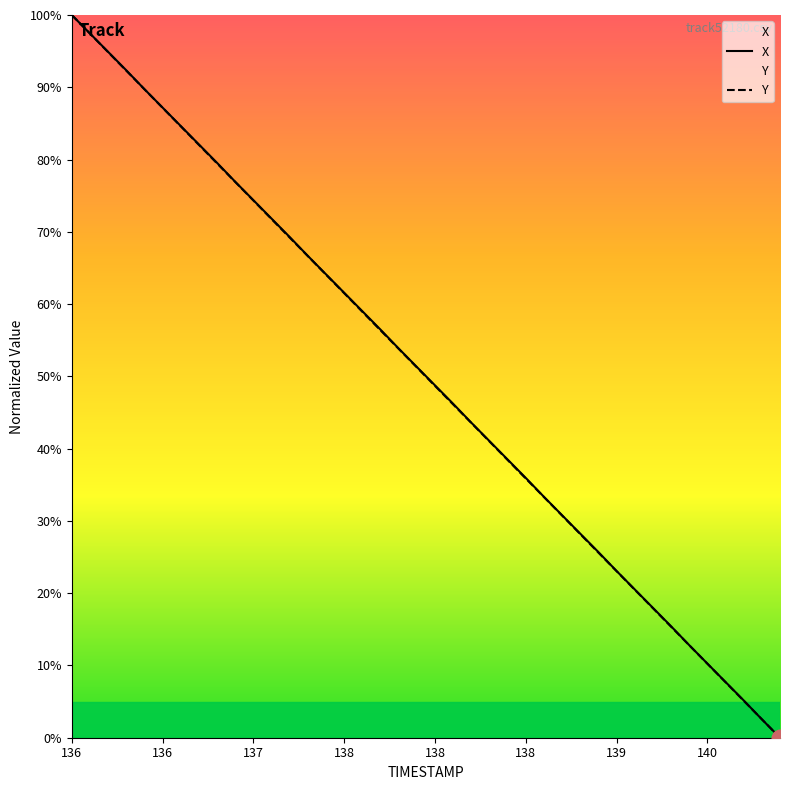

What is the average value of the X series?

50.0